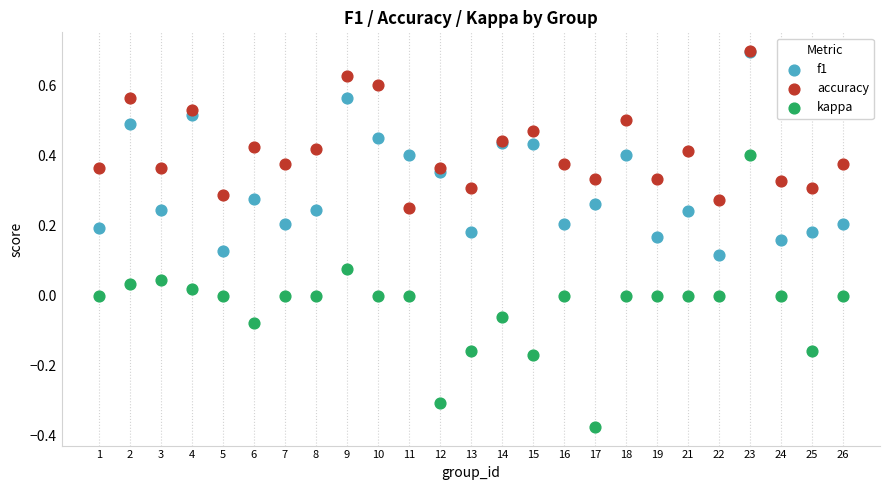

What are all the series names shown in the legend?

f1, accuracy, kappa